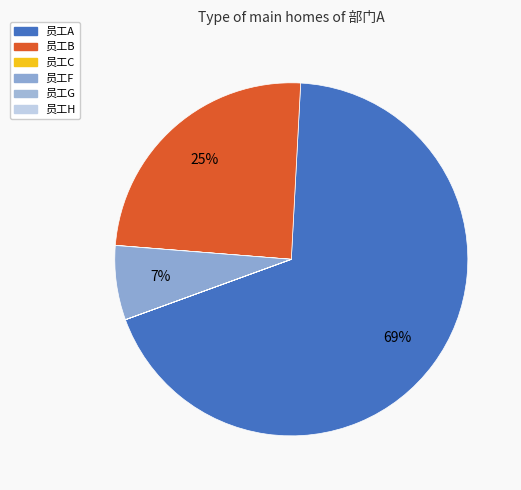

To the nearest percent, what is the combined percentage of 员工F and 员工B?

31%